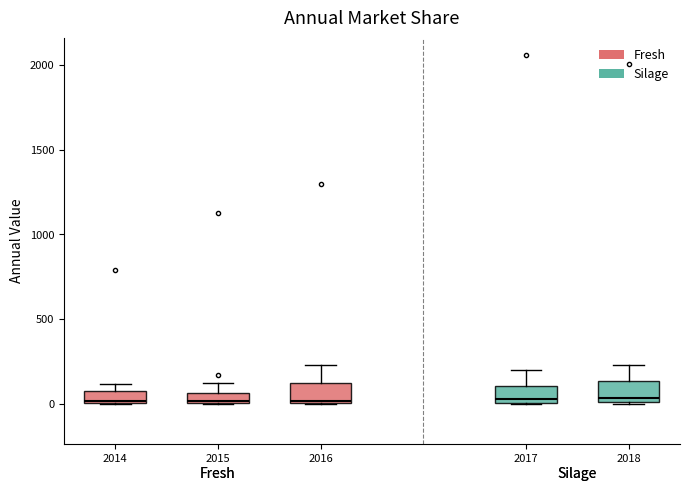

Where is the upper edge of the box at x = 2016 on the y-axis? The values are not printed on the chart, so give them approximately, as read against the axis.

100